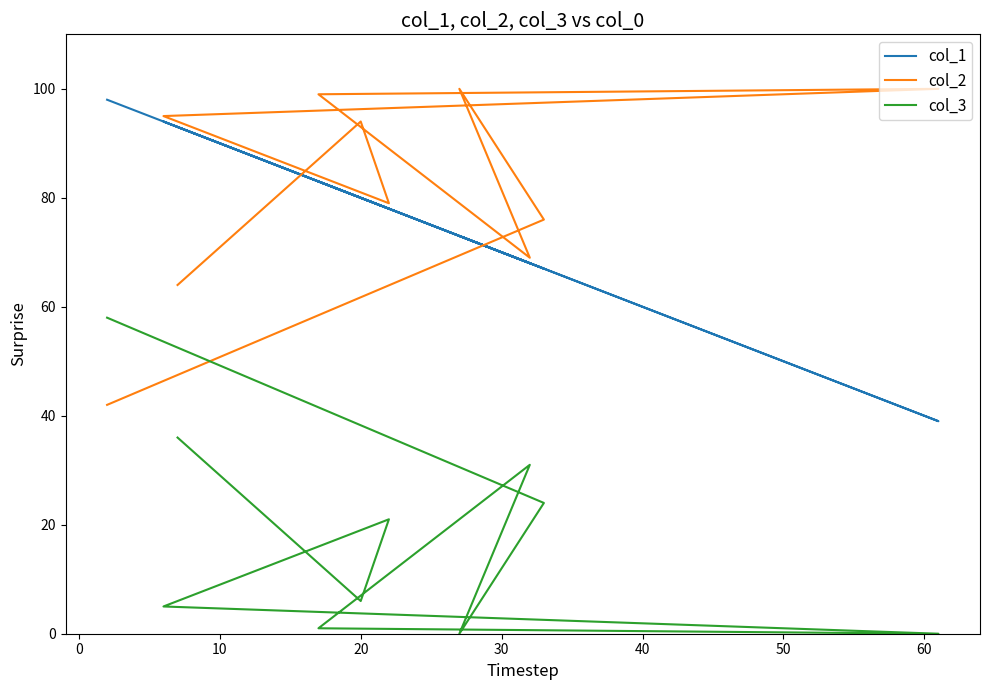

What are all the series names shown in the legend?

col_1, col_2, col_3